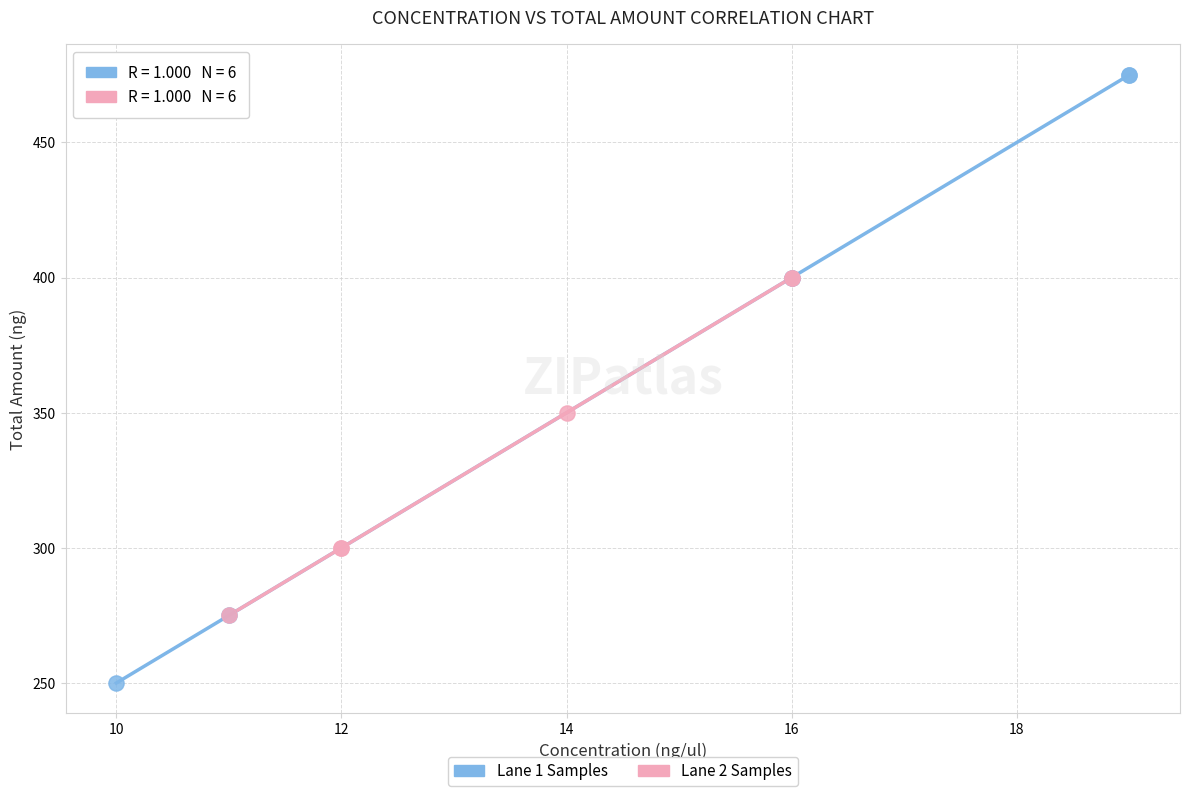

Which series has the widest spread of Y values?

Lane 1 Samples